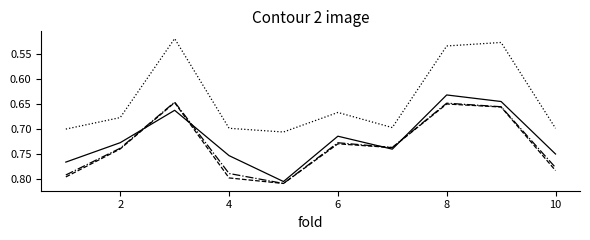

Does the chart have visible grid lines?

No